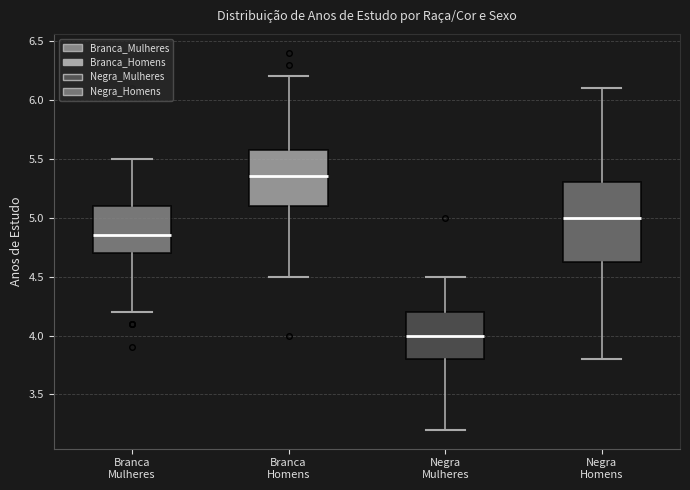

Reading left to right, read every box against the y-axis: the position of its median line, the range the box covers, and the ends of its whiskers. The values are not printed on the chart, so give them approximately, as read against the axis.

Branca Mulheres: median 4.85, box 4.70 to 5.10, whiskers 4.20 to 5.50
Branca Homens: median 5.35, box 5.10 to 5.60, whiskers 4.50 to 6.20
Negra Mulheres: median 4.00, box 3.80 to 4.20, whiskers 3.20 to 4.50
Negra Homens: median 5.00, box 4.65 to 5.30, whiskers 3.80 to 6.10